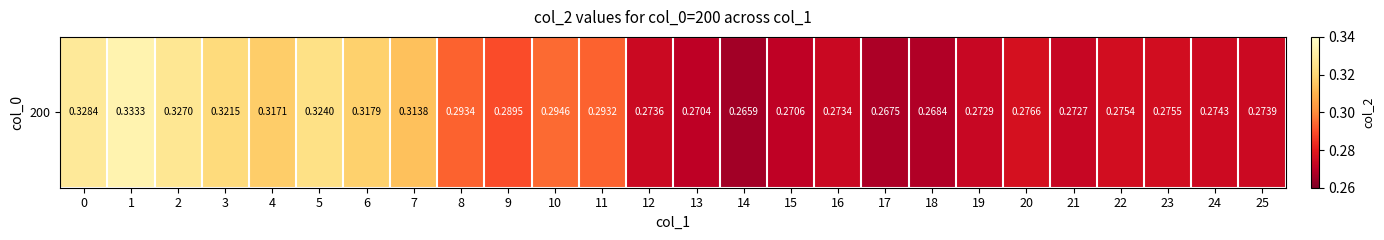

The chart shows a value of 0.3 at 13. True or false?

True